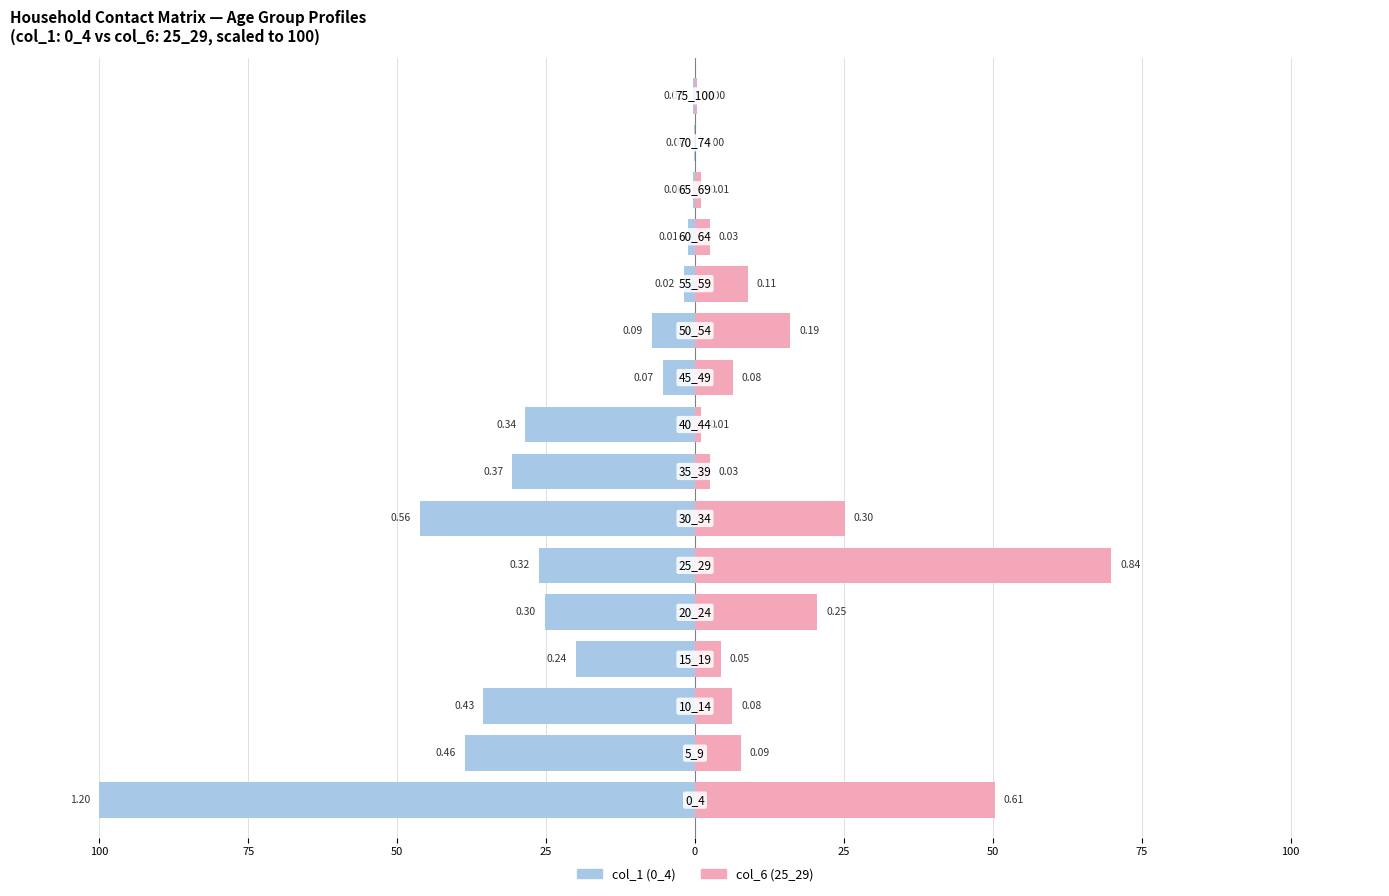

How many data points in col_1 (0_4) are above -20?

7